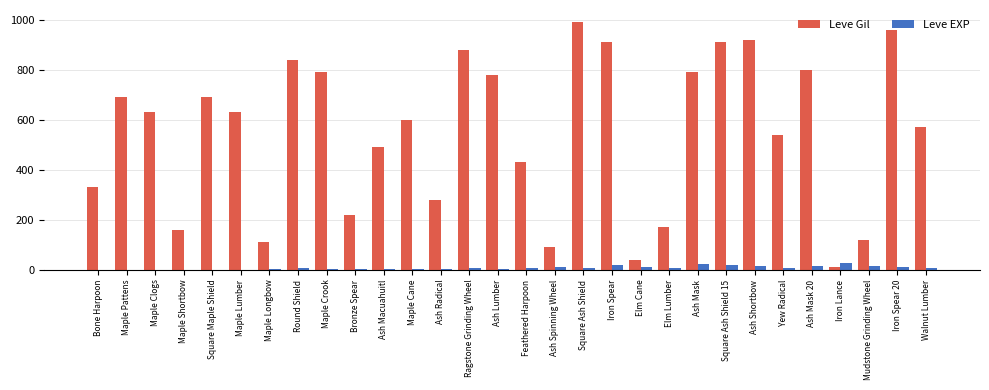

Is it true that Leve Gil equals 1020 at Square Maple Shield?

False